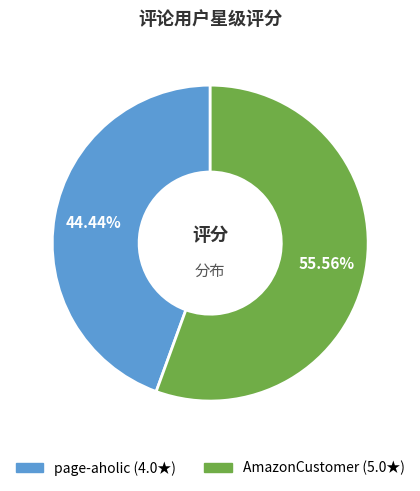

Do AmazonCustomer and page-aholic together represent more than half of the pie?

Yes